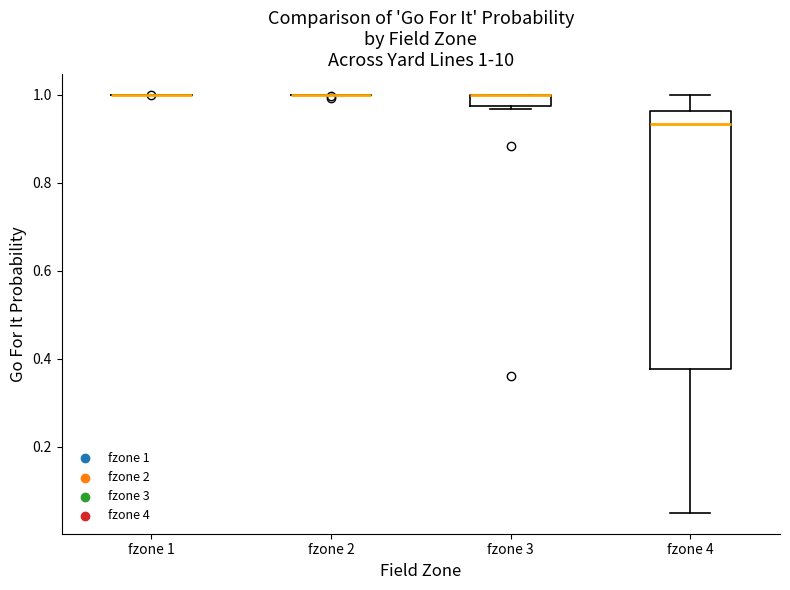

Comparing the boxes themselves (not the whiskers), which one is the tallest?

fzone 4